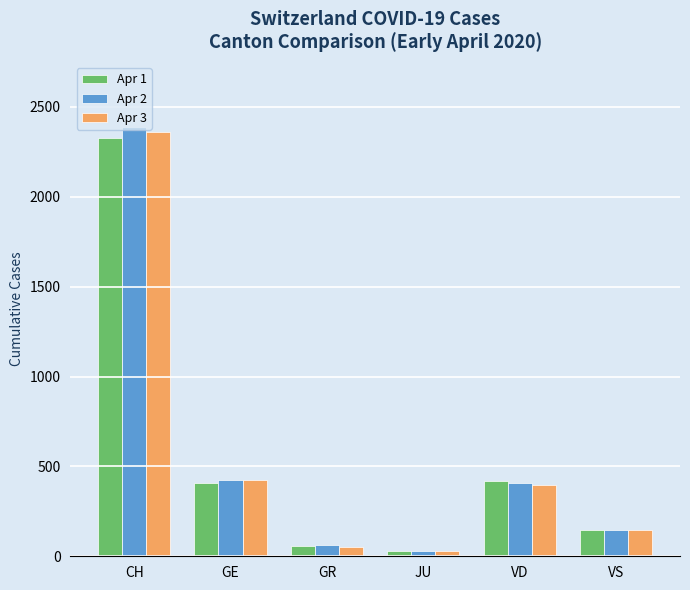

Are the bars grouped side by side (vs. stacked)?

Yes